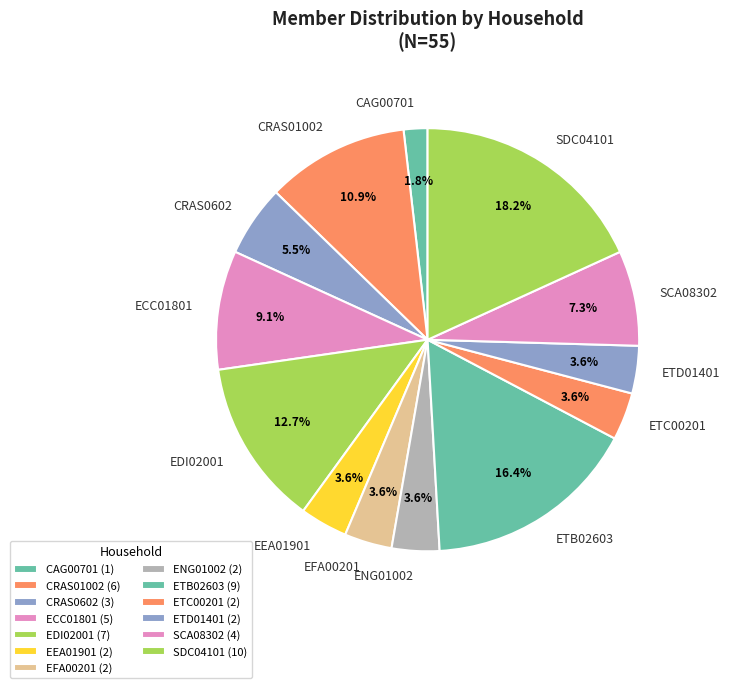

Is the sum of ENG01002 and SCA08302 greater than half?

No